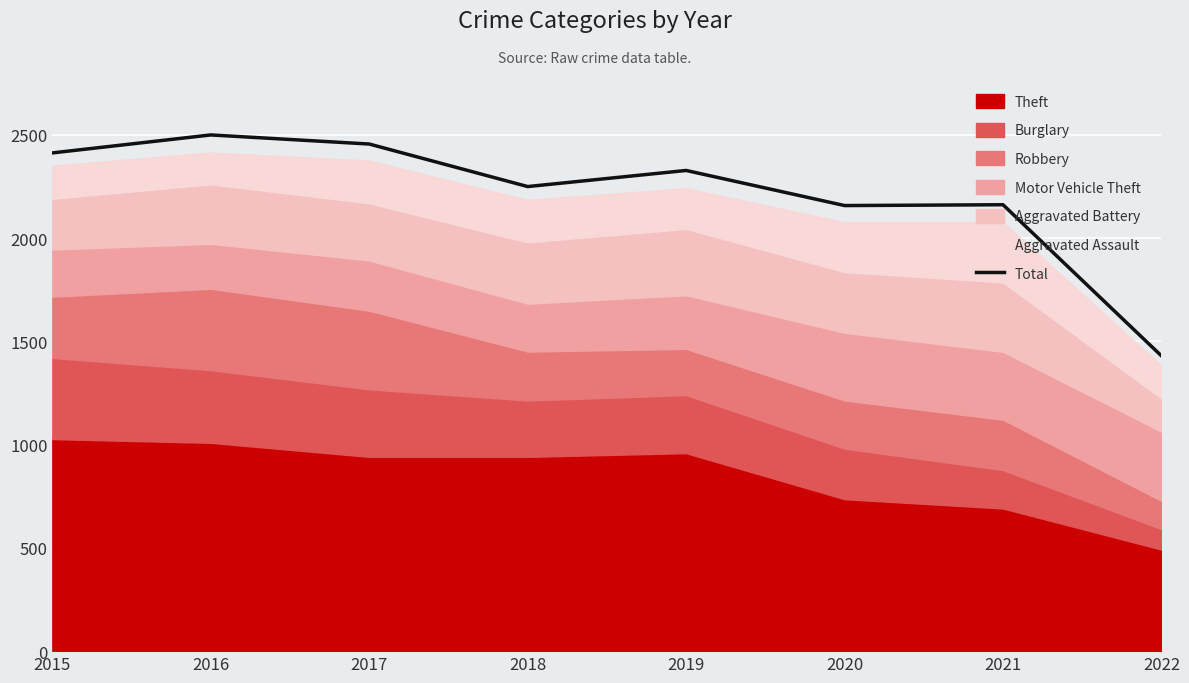

The value at 2020 is 2158. True or false?

True